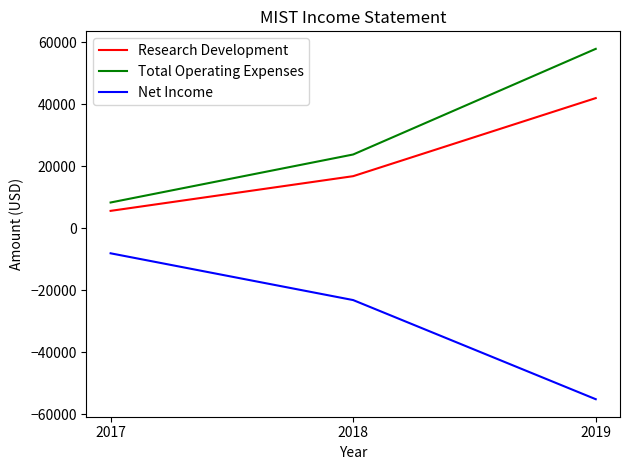

Where does the Net Income series first go above -23200?

2017